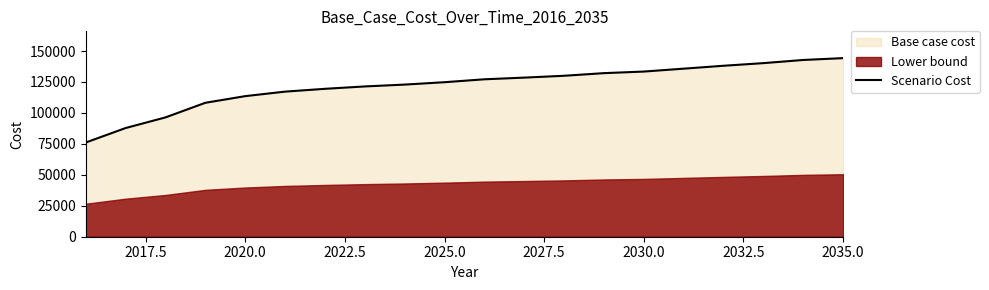

What is the minimum value for Scenario Cost?

76111.6